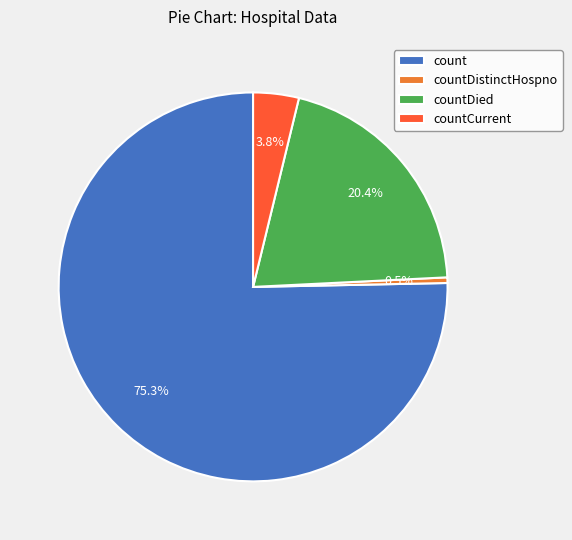

To the nearest percent, what is the average slice percentage?

25%